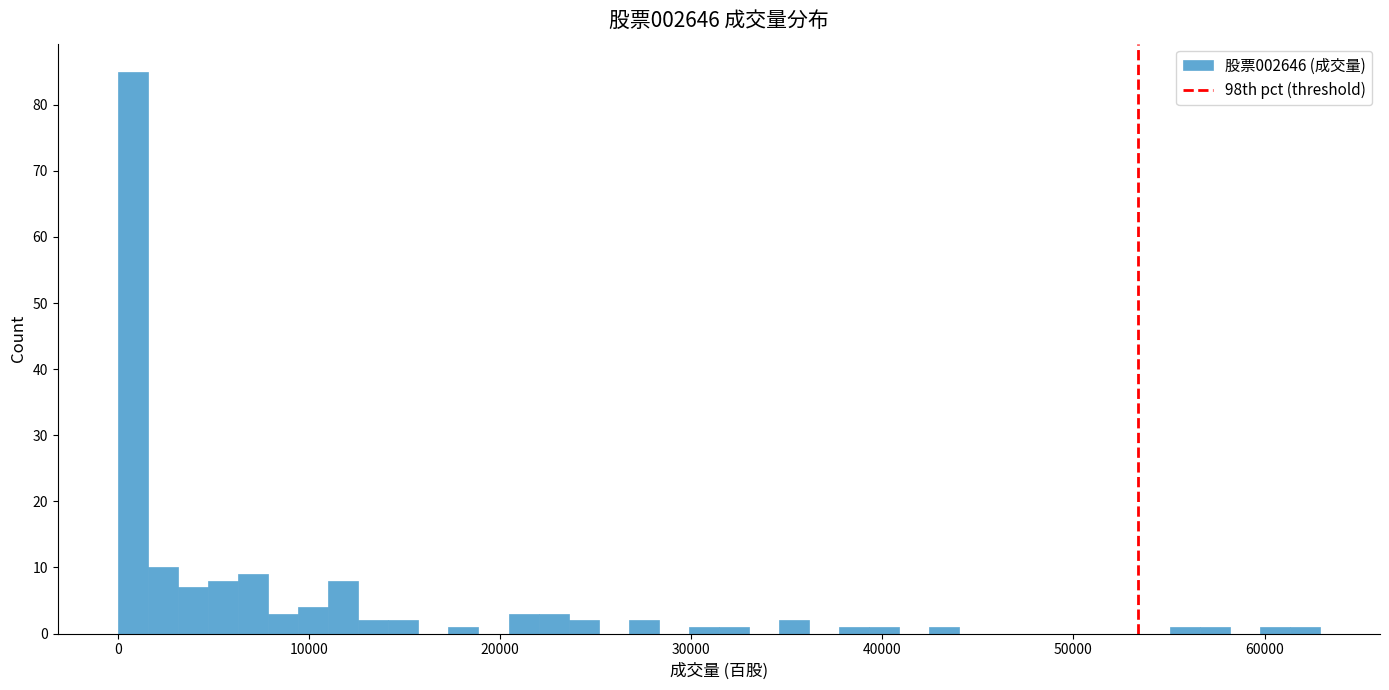

Around what value on the x-axis is the tallest bar? Give the approximate position of its centre, as read against the axis.

1000